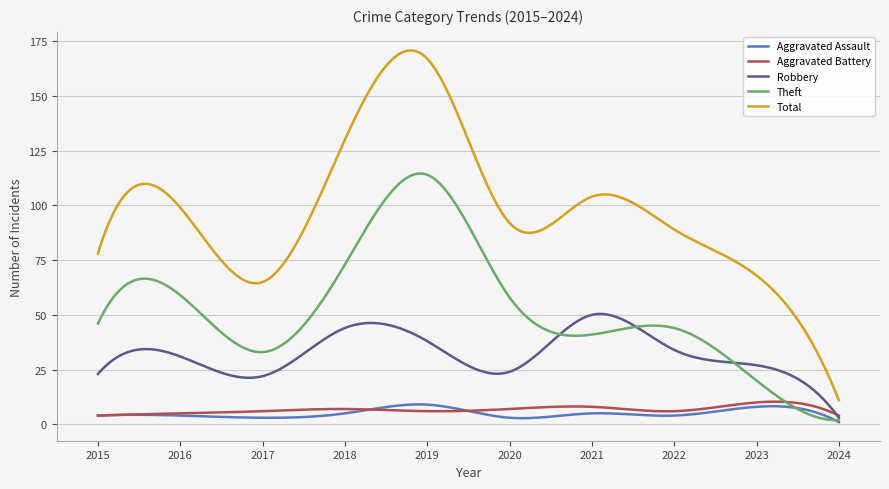

How many lines are shown in the chart?

5